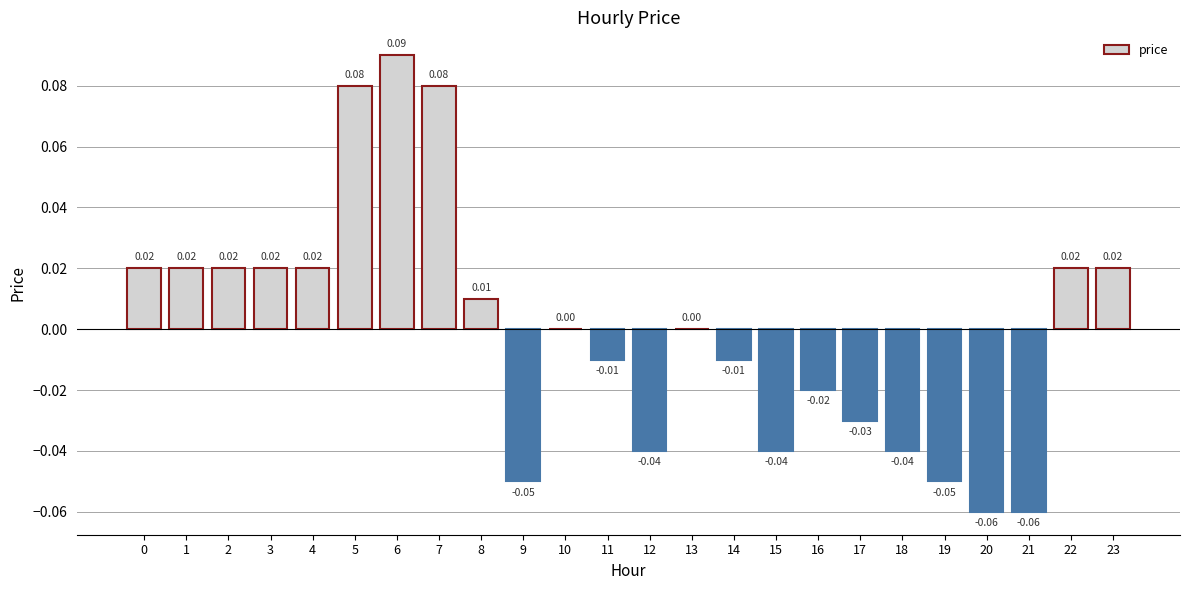

What is the change in value from 2 to 5?

+0.1